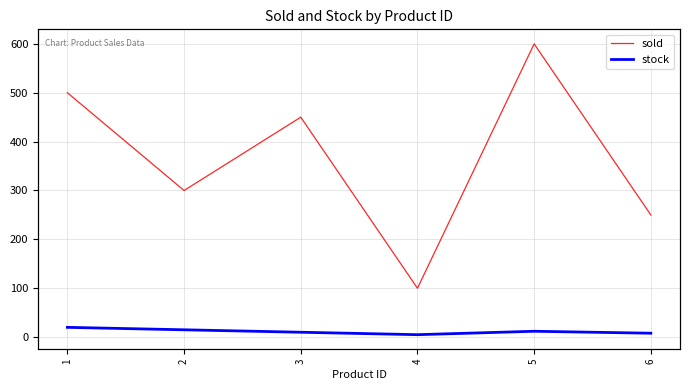

At which category does sold reach its first local valley?

2